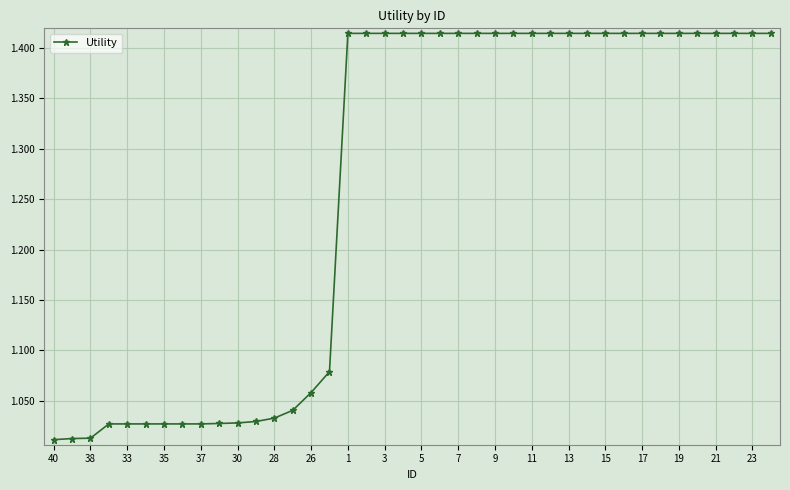

What is the sum of all values?

50.4